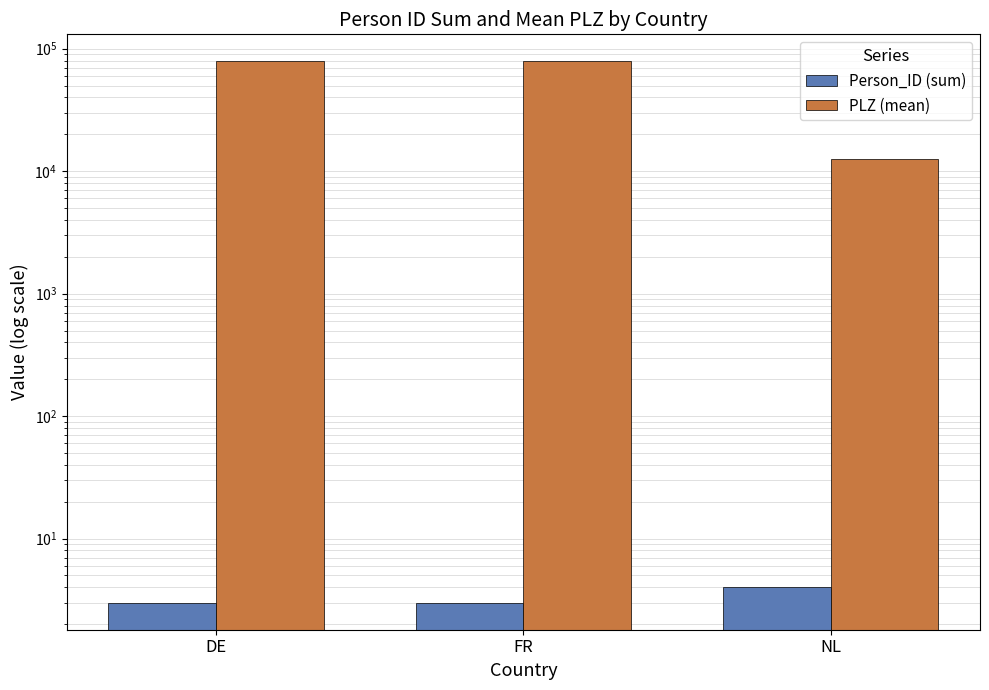

What is the difference between the PLZ (mean) values at FR and NL?

66269.0